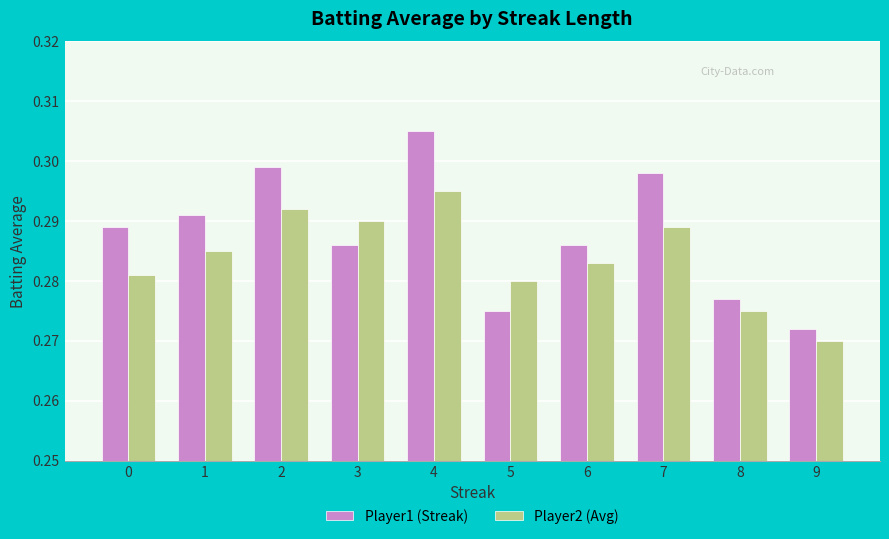

Rank the series by their average value, from lowest to highest.

Player2 (Avg), Player1 (Streak)